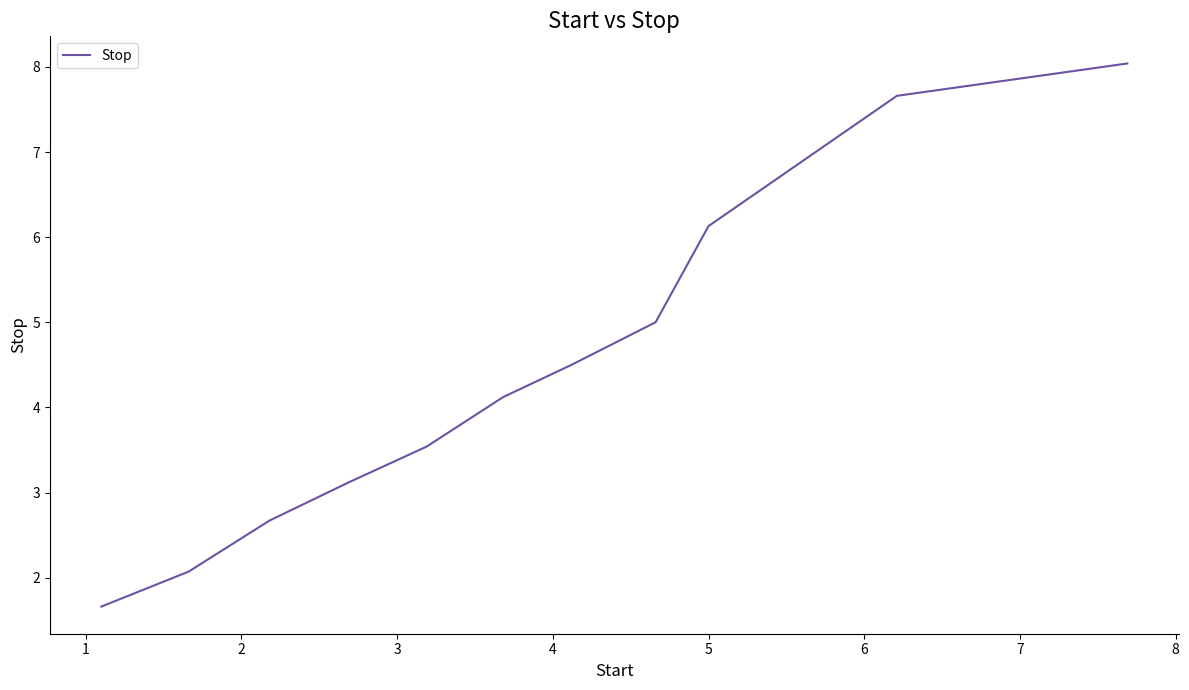

True or false: there are more than 1 points higher than both neighbors.

False